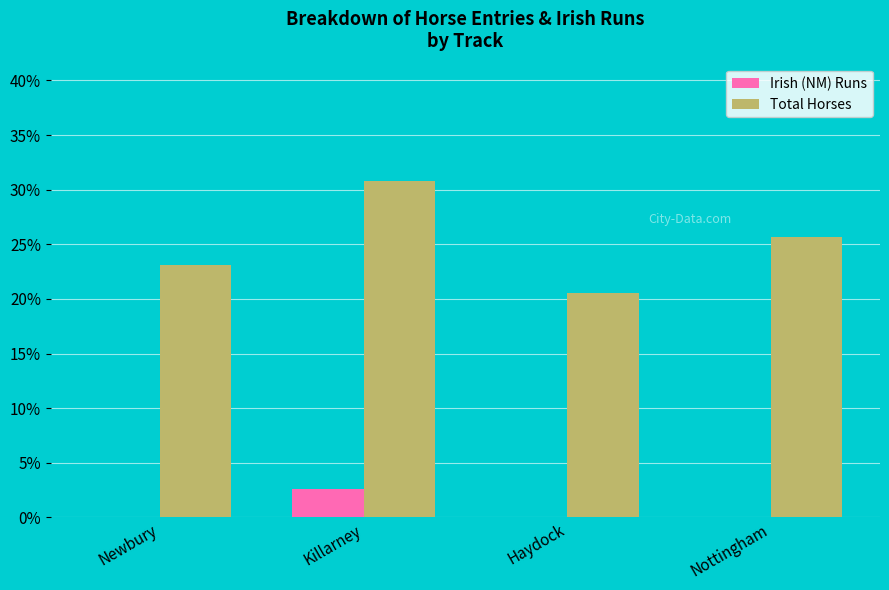

How many groups of bars are there?

4